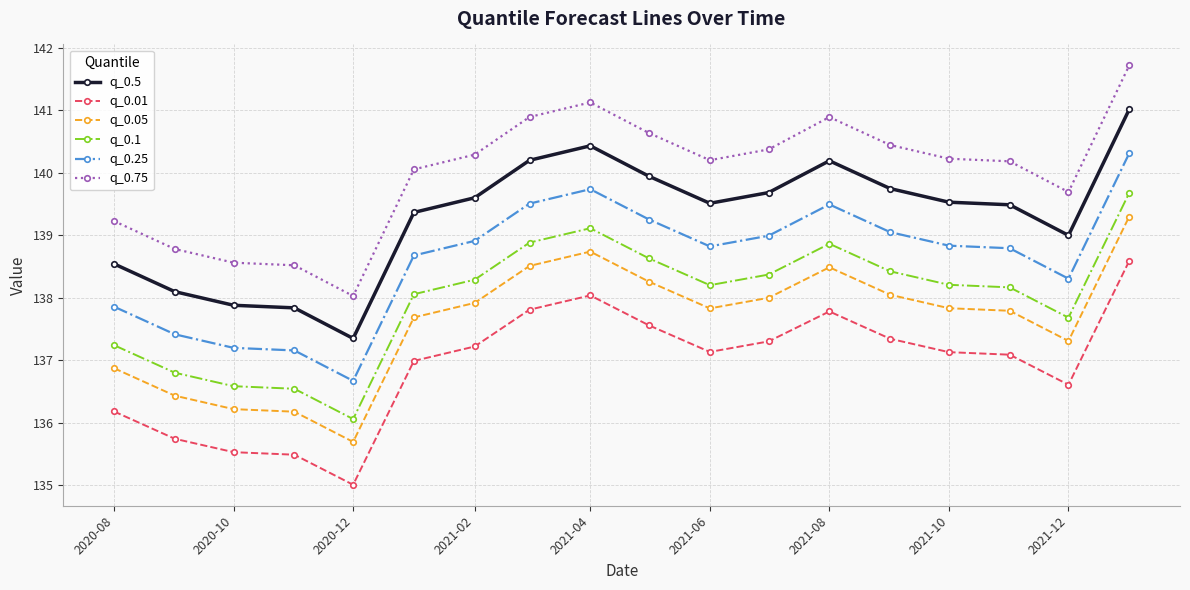

Which series has the widest spread of values?

q_0.75